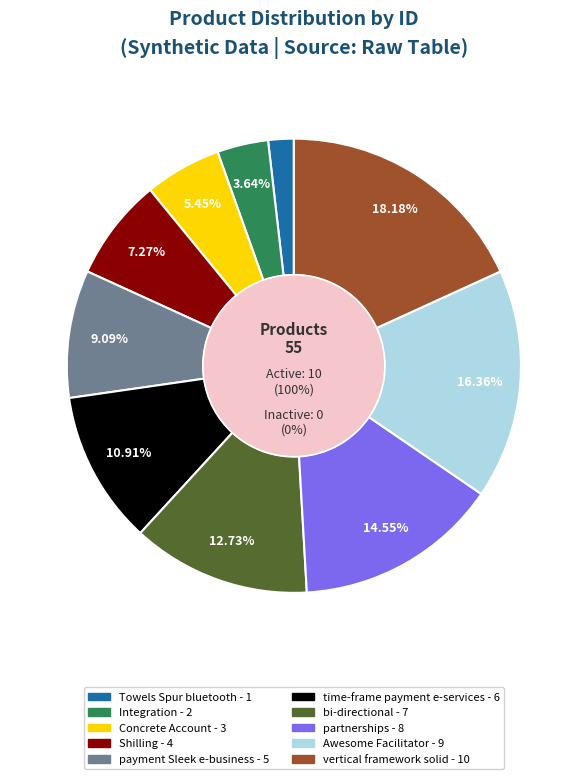

Is there any slice that represents more than half of the pie?

No